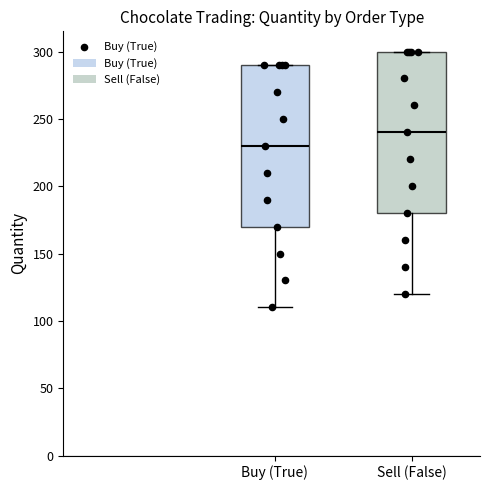

Reading left to right, read every box against the y-axis: the position of its median line, the range the box covers, and the ends of its whiskers. The values are not printed on the chart, so give them approximately, as read against the axis.

Buy (True): median 230, box 170 to 290, whiskers 110 to 290
Sell (False): median 240, box 180 to 300, whiskers 120 to 300